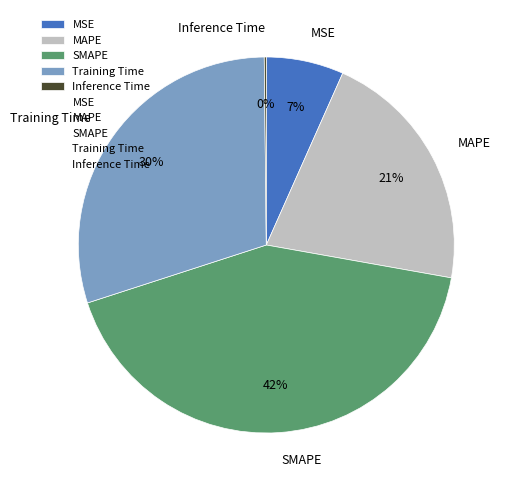

Do MAPE and MSE together represent more than half of the pie?

No